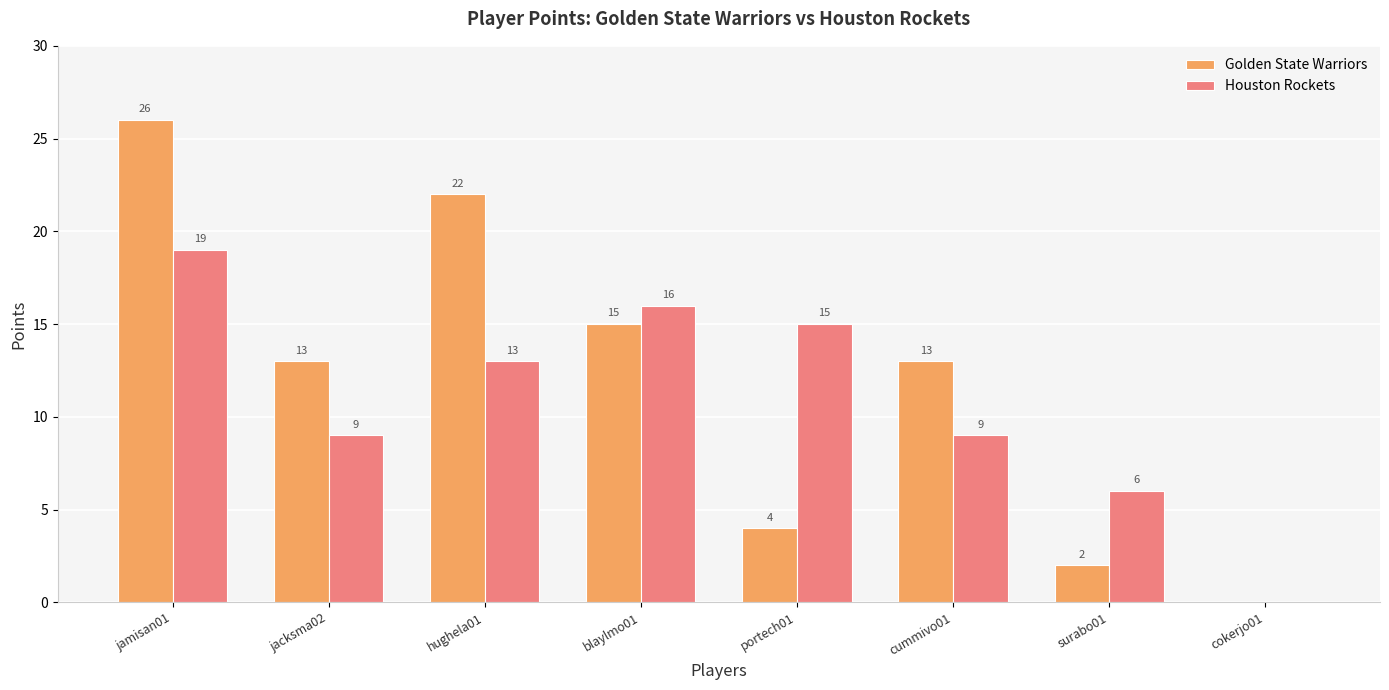

What is the sum of all Golden State Warriors values?

95